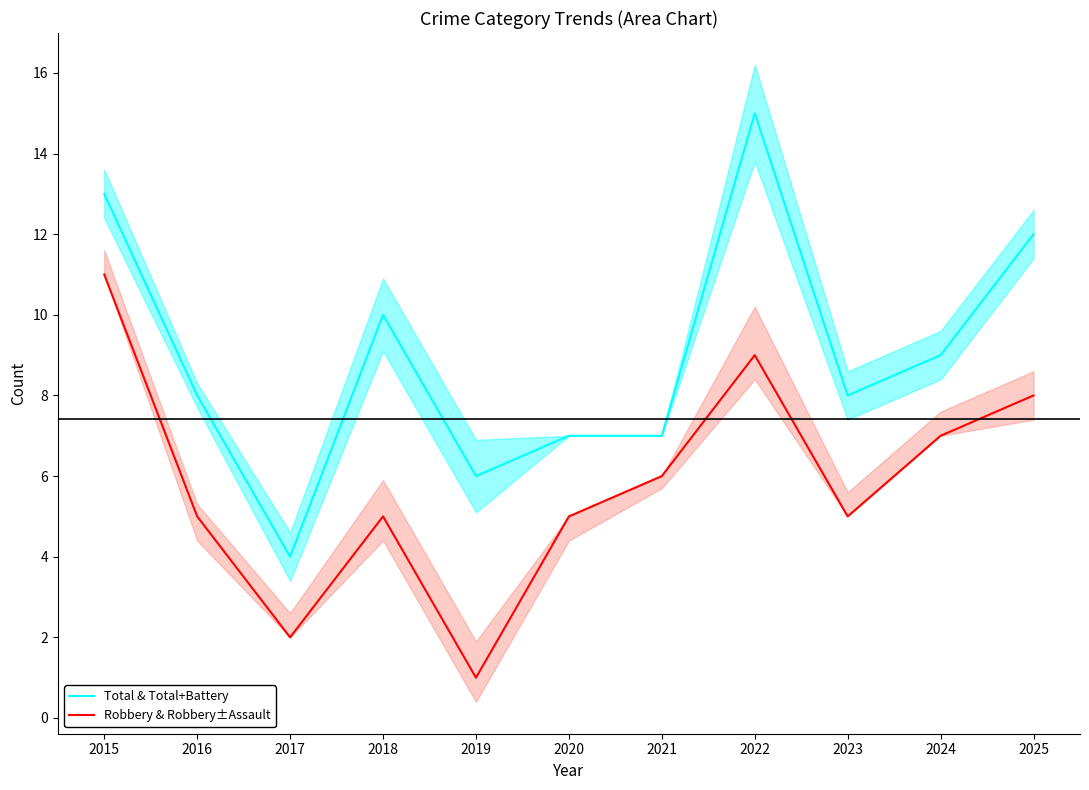

Rank the series by their maximum value, from lowest to highest.

Robbery & Robbery±Assault, Total & Total+Battery